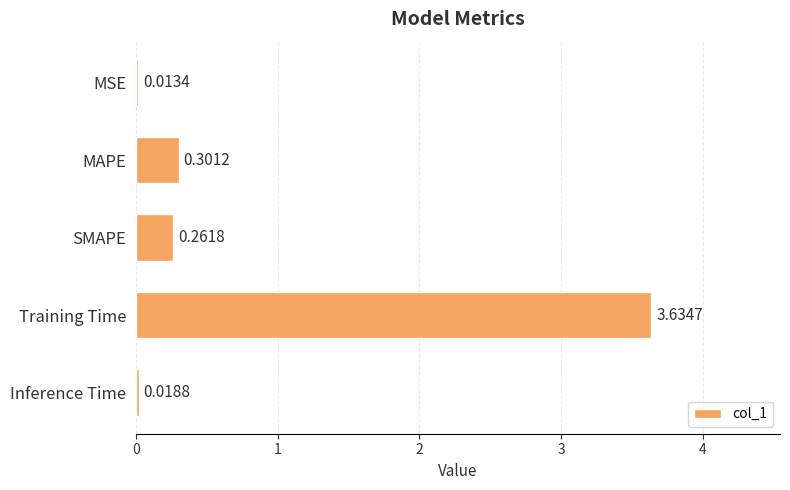

Between MSE and Inference Time, which is larger?

Inference Time